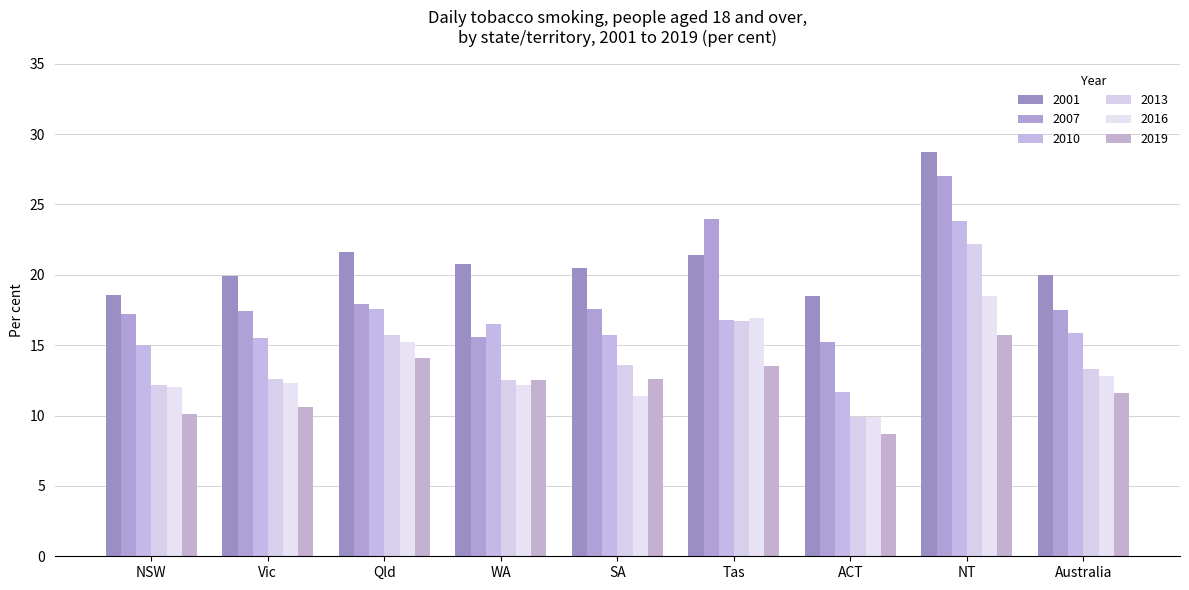

True or false: 2001 has a value of 8.1 at Australia.

False